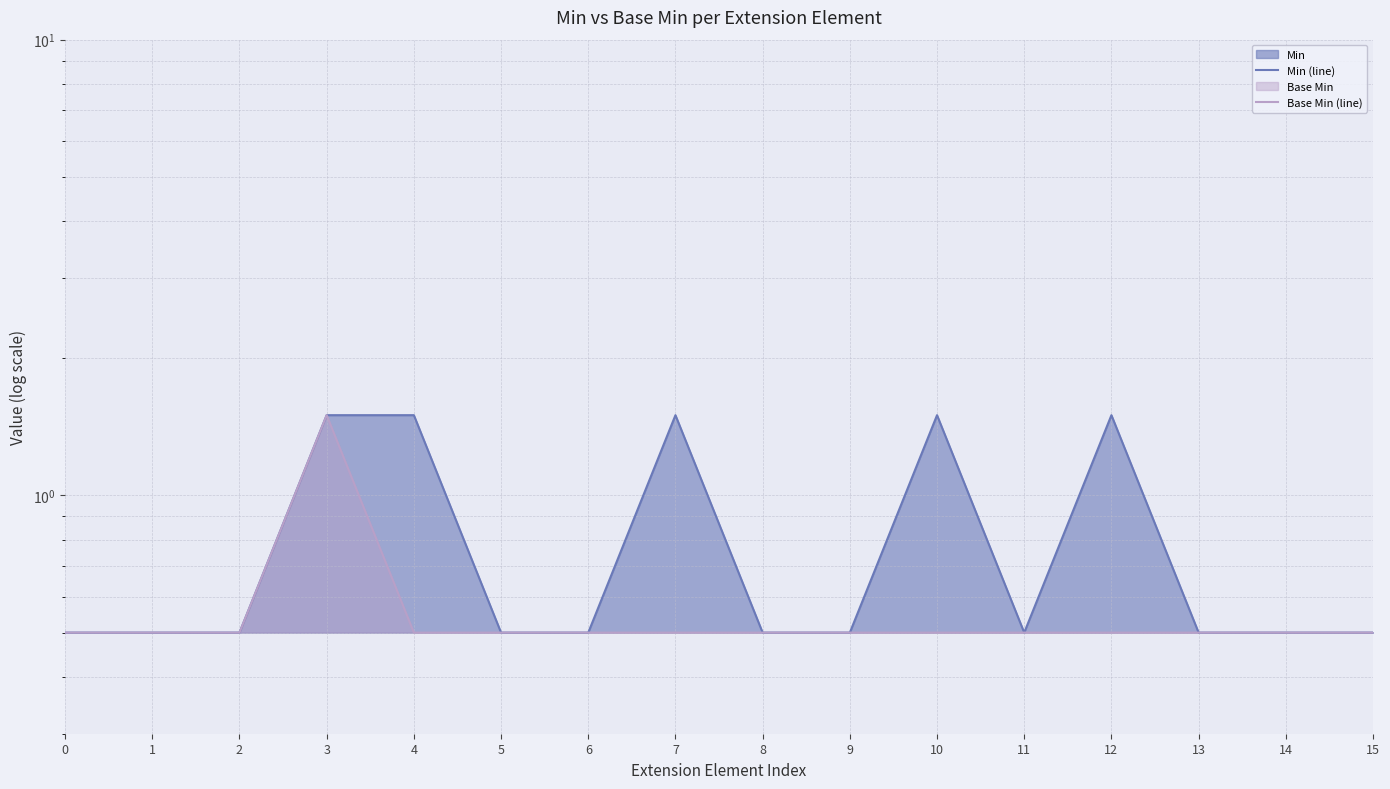

Rank the series at 13 from lowest to highest value.

Min (line), Base Min (line)